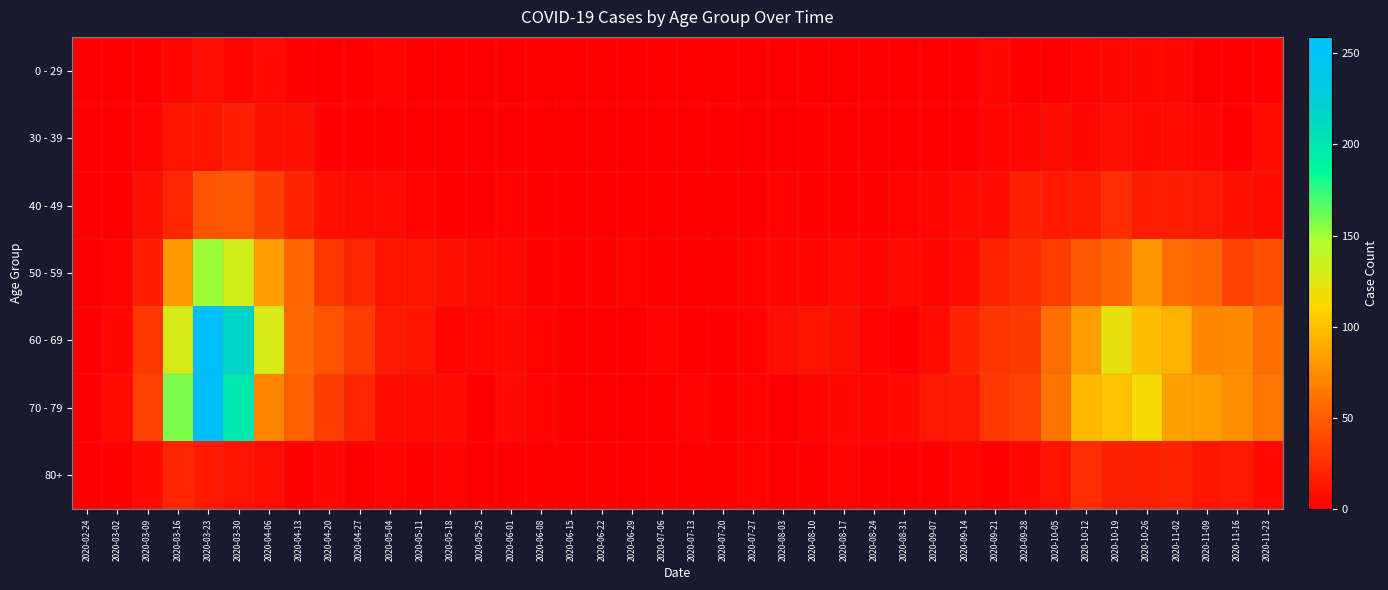

What is the total value across all series at 2020-08-10?

26